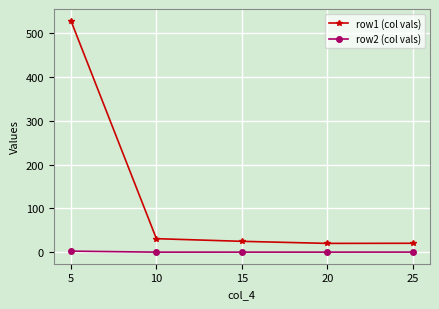

What is the difference between the maximum and minimum values in the row1 (col vals) series?

507.9